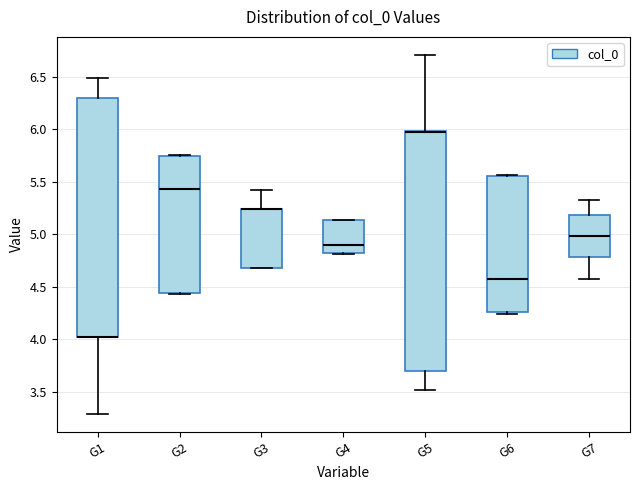

Reading left to right, read every box against the y-axis: the position of its median line, the range the box covers, and the ends of its whiskers. The values are not printed on the chart, so give them approximately, as read against the axis.

G1: median 4.05 (drawn on the box's lower edge), box 4.00 to 6.30, whiskers 3.30 to 6.50
G2: median 5.45, box 4.45 to 5.75, whiskers 4.45 to 5.75
G3: median 5.25 (drawn on the box's upper edge), box 4.70 to 5.25, whiskers 4.70 to 5.40
G4: median 4.90, box 4.80 to 5.15, whiskers 4.80 to 5.15
G5: median 5.95 (drawn on the box's upper edge), box 3.70 to 6.00, whiskers 3.50 to 6.70
G6: median 4.55, box 4.25 to 5.55, whiskers 4.25 to 5.55
G7: median 5.00, box 4.80 to 5.20, whiskers 4.60 to 5.30